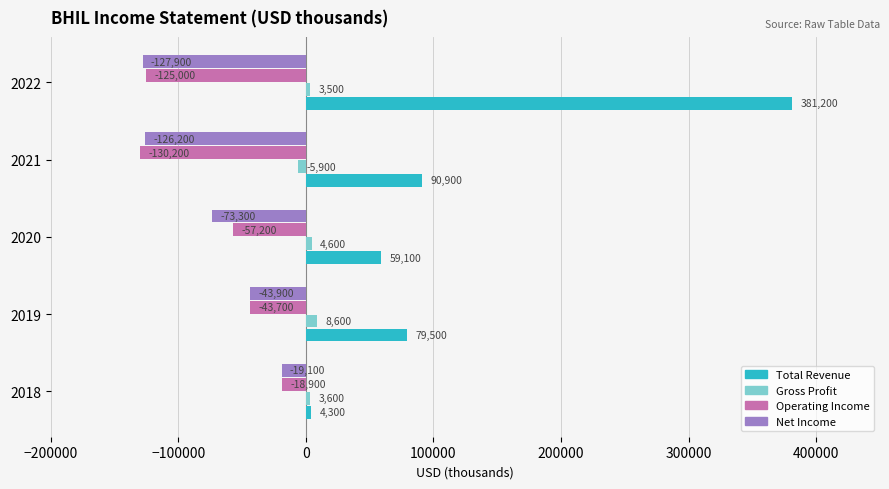

Between 2019 and 2021, which series saw the biggest shift?

Operating Income